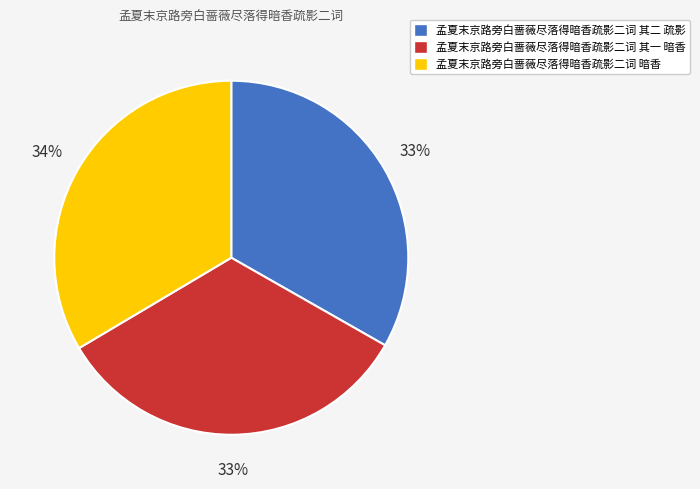

To the nearest percent, what portion does 孟夏末京路旁白蔷薇尽落得暗香疏影二词 暗香 represent?

34%